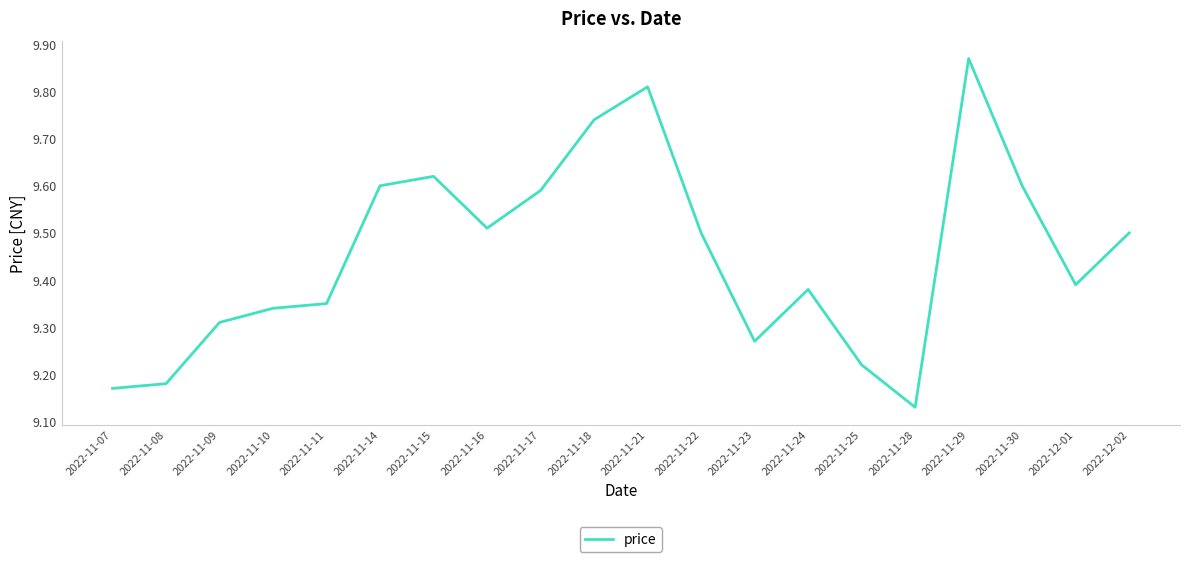

What is the difference between the second highest and minimum values?

0.7